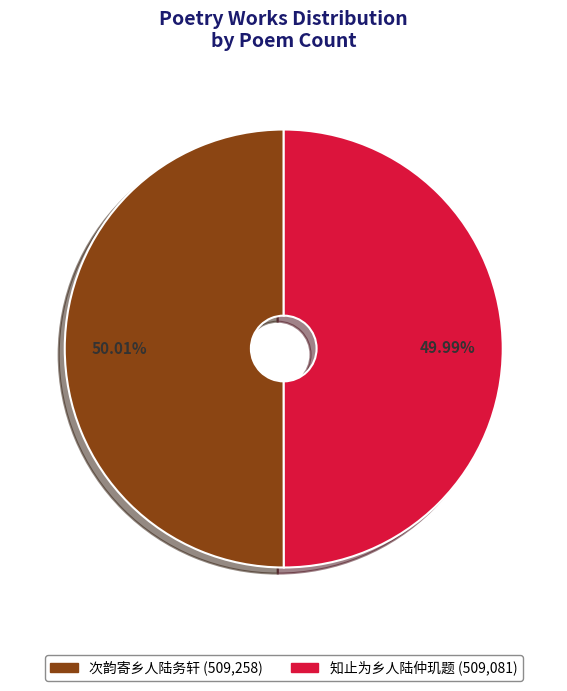

The 次韵寄乡人陆务轩 slice represents 50% of the pie. True or false?

True